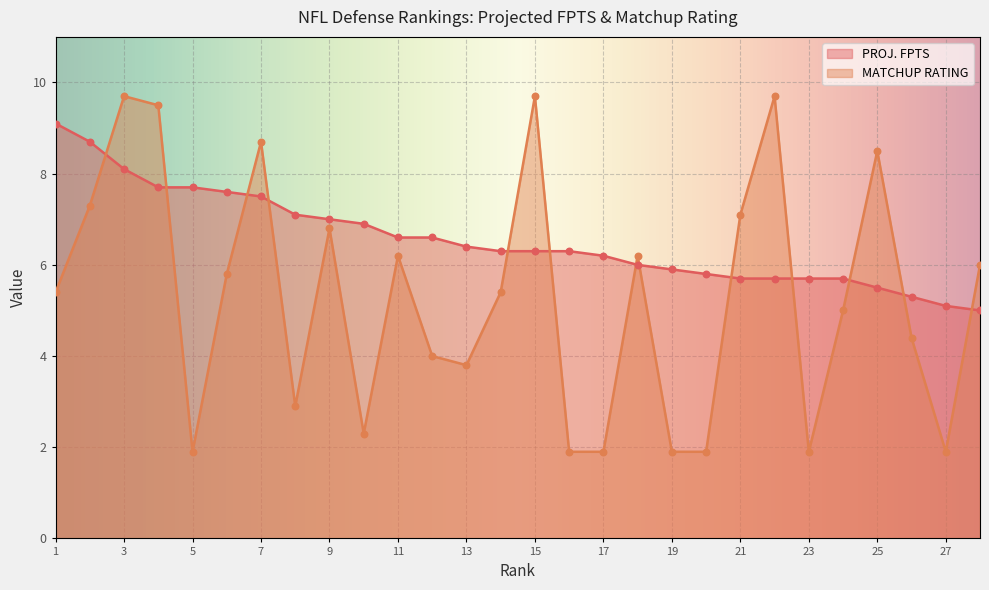

Which series contains the lowest Y value?

MATCHUP RATING